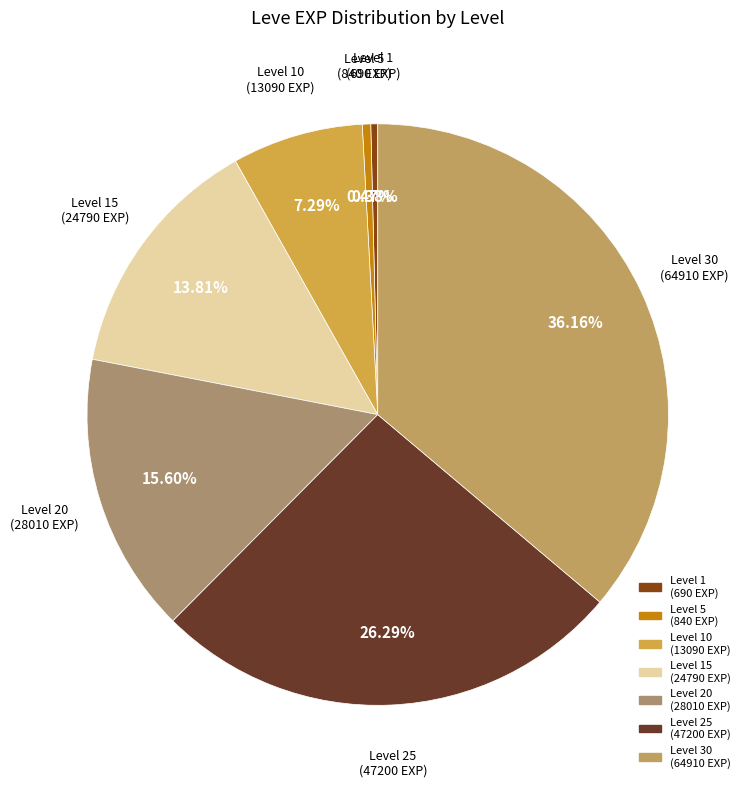

Which slice is the largest?

Leve Level 30